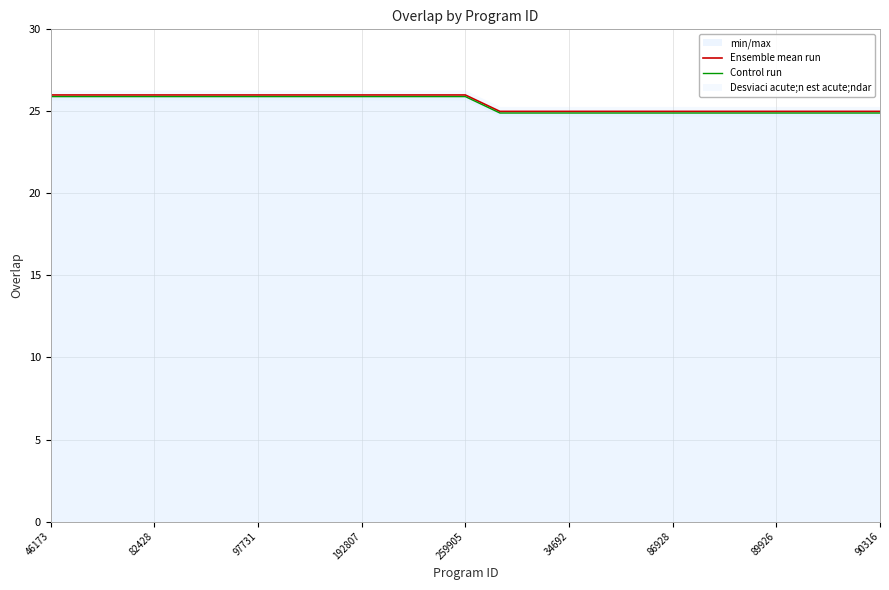

What is the difference between the second highest and minimum values in the Control run series?

1.0